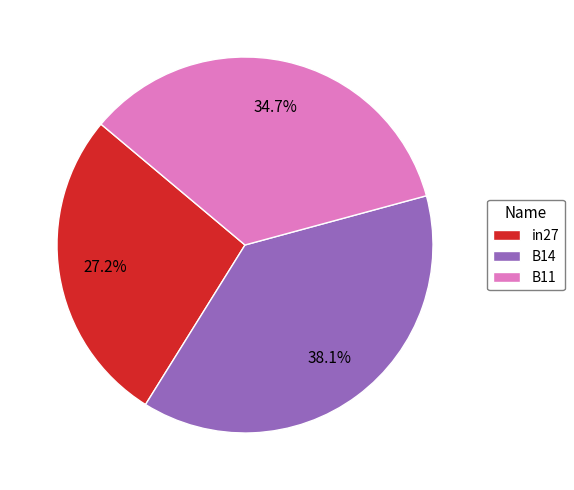

To the nearest percent, what percentage of the pie is B11?

35%